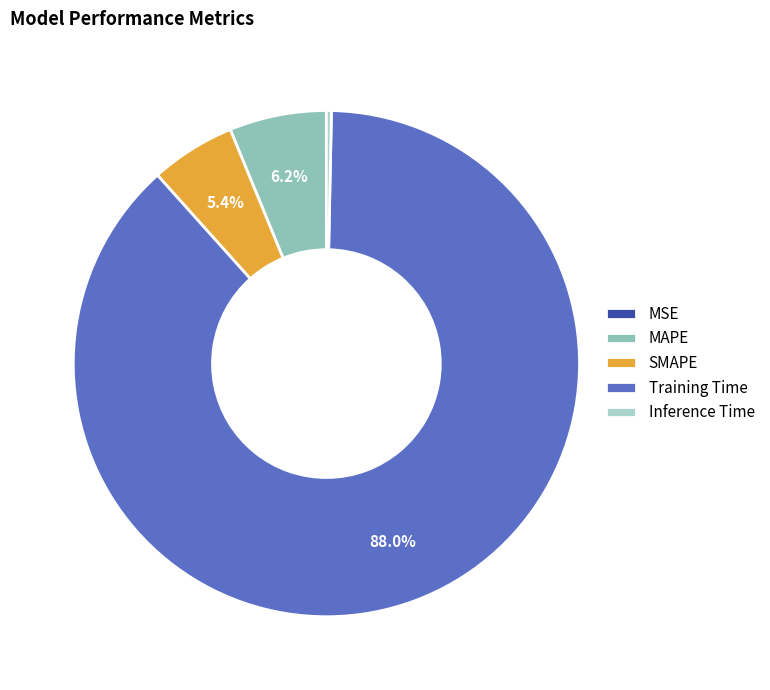

To the nearest percent, what portion does Training Time represent?

88%